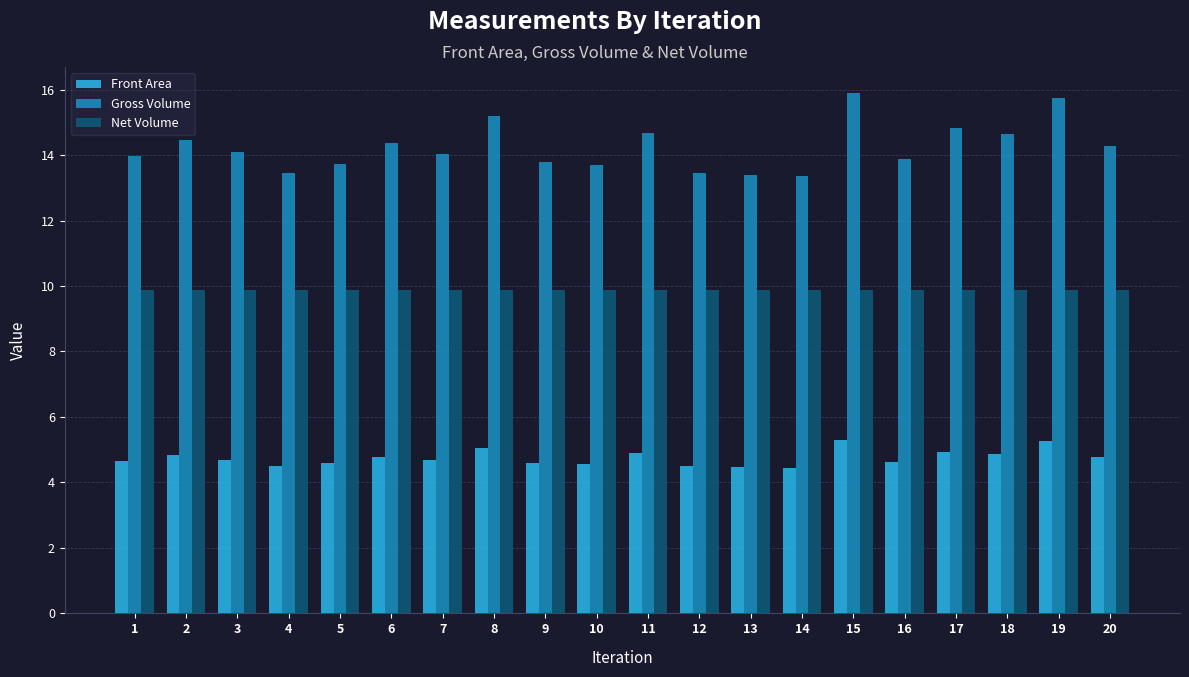

What is the maximum value shown in the chart?

15.9